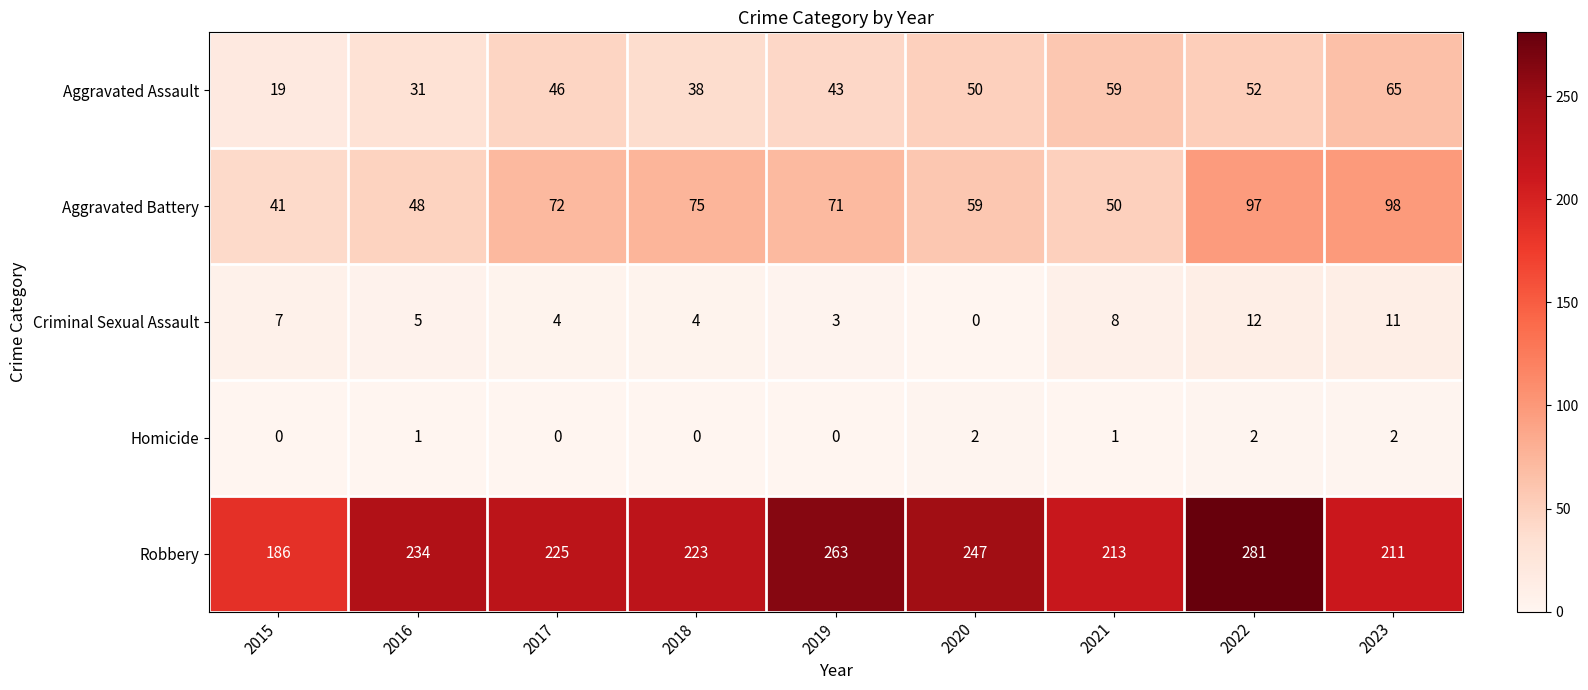

The value of Criminal Sexual Assault at 2016 is 2. True or false?

False